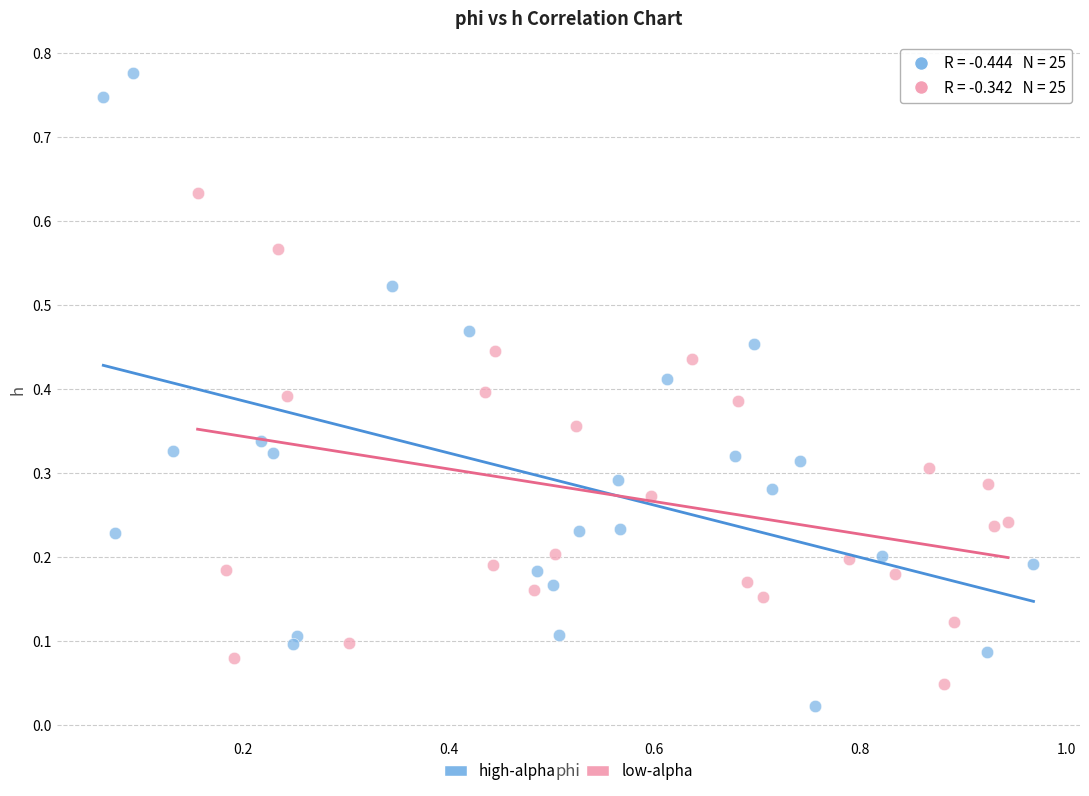

Which series has the widest spread of Y values?

high-alpha